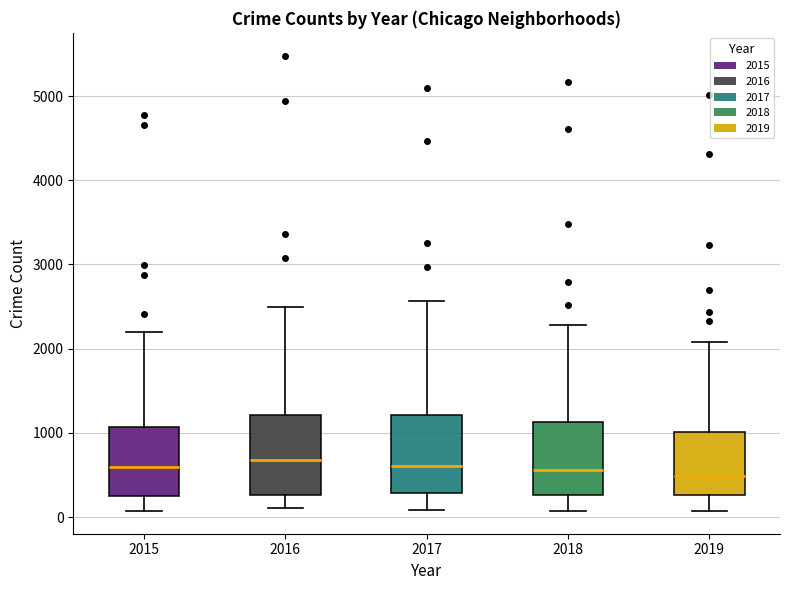

Reading left to right, transcribe this box plot: for each box, give where its median line is, the range the box spans, and where its two whiskers end, as read against the y-axis. The values are not printed on the chart, so give them approximately, as read against the axis.

2015: median 600, box 300 to 1100, whiskers 100 to 2200
2016: median 700, box 300 to 1200, whiskers 100 to 2500
2017: median 600, box 300 to 1200, whiskers 100 to 2600
2018: median 600, box 300 to 1100, whiskers 100 to 2300
2019: median 500, box 300 to 1000, whiskers 100 to 2100